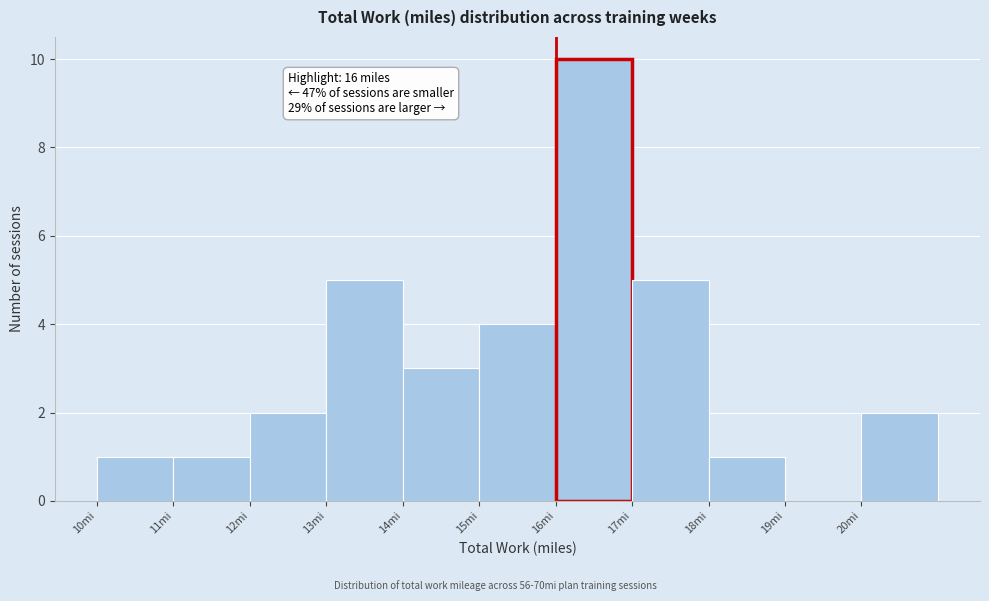

Which range on the x-axis has the tallest bar?

16 to 17